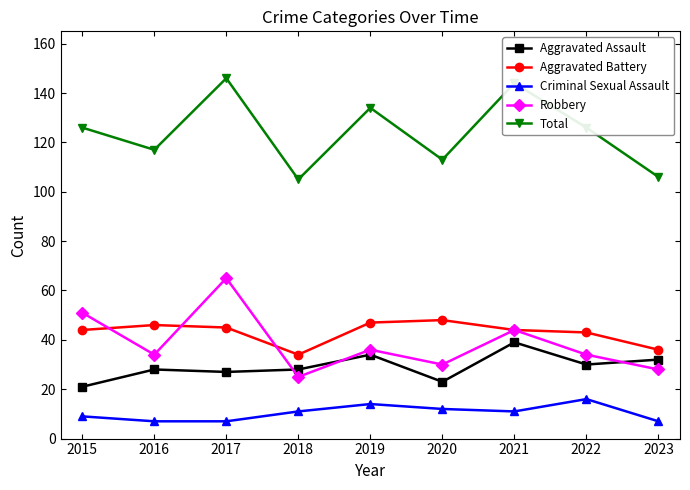

What is the maximum value shown in the chart?

146